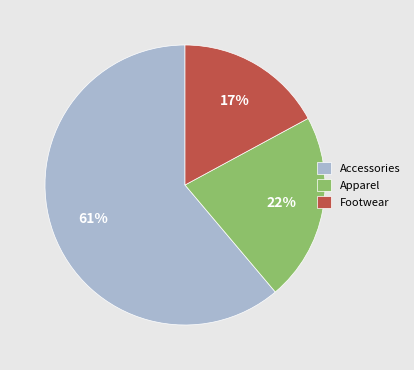

Combined, do Accessories and Footwear account for over 50%?

Yes